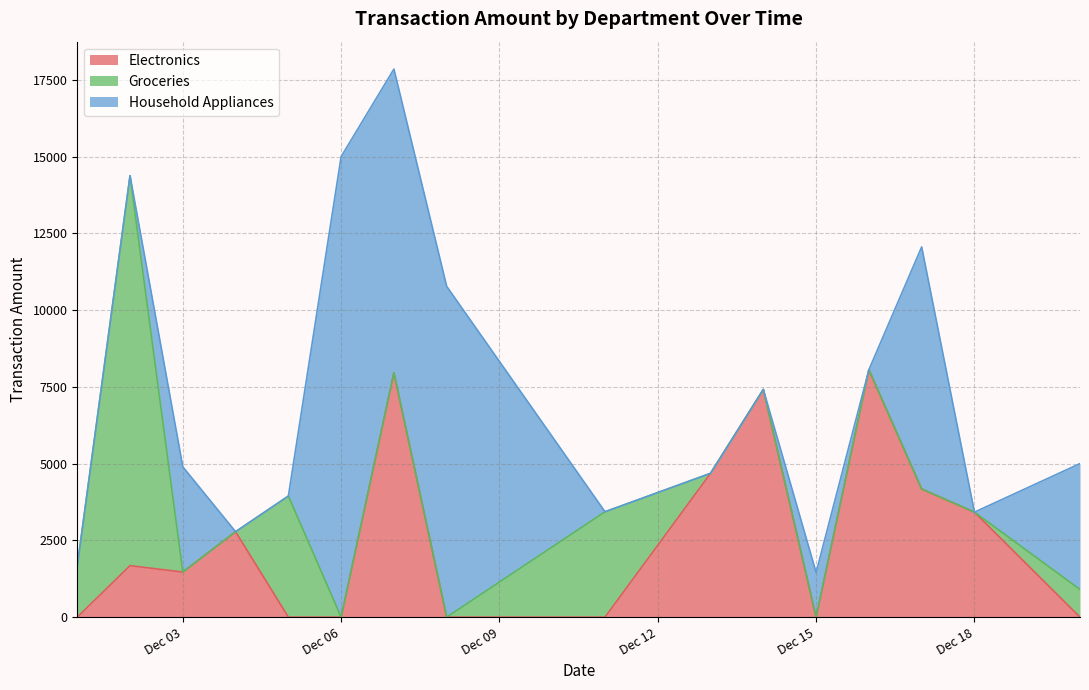

True or false: Household Appliances and Electronics cross at least once.

True